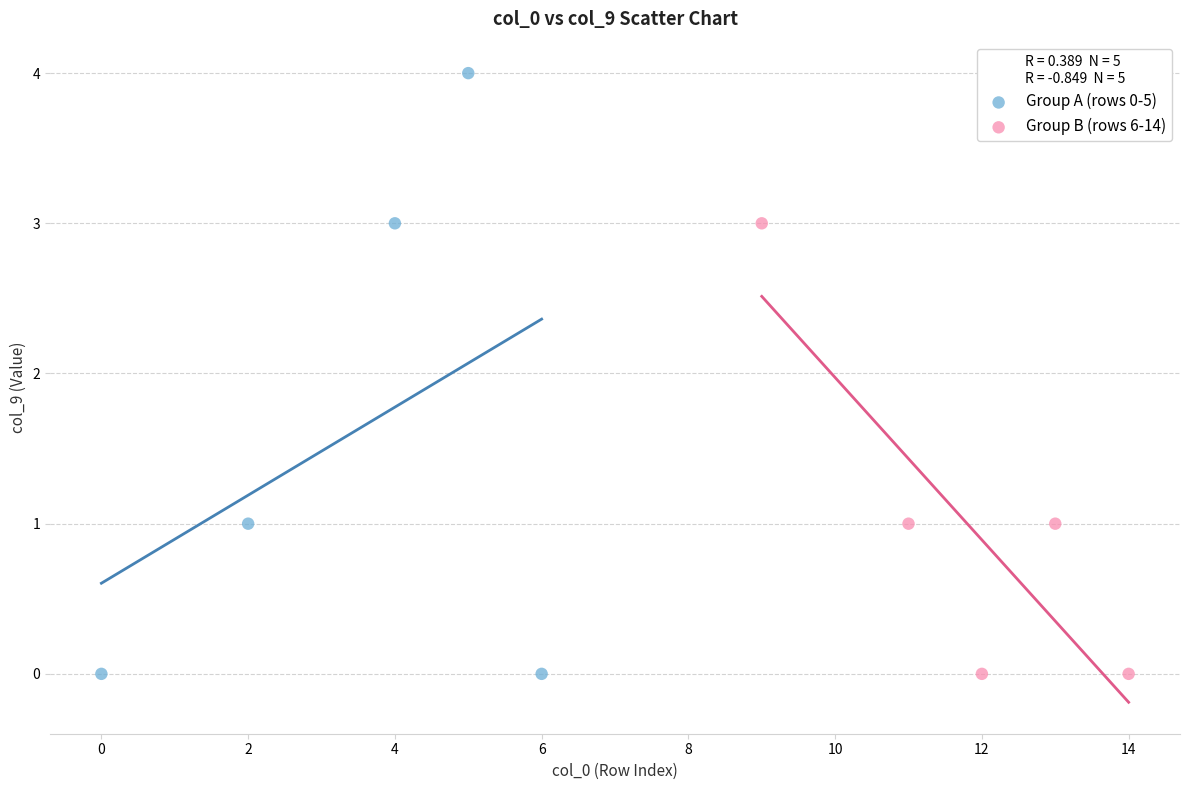

Which series has the largest Y range (max minus min)?

Group A (rows 0-5)